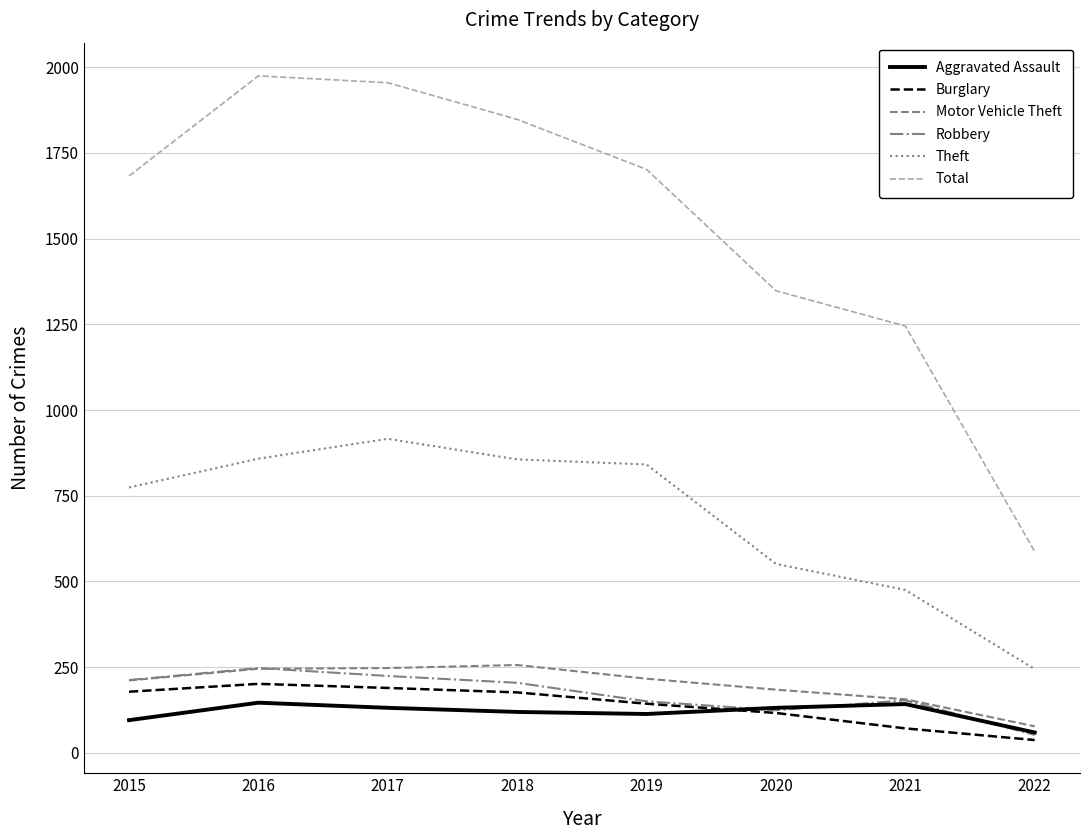

Which category has the highest value across all series?

2016